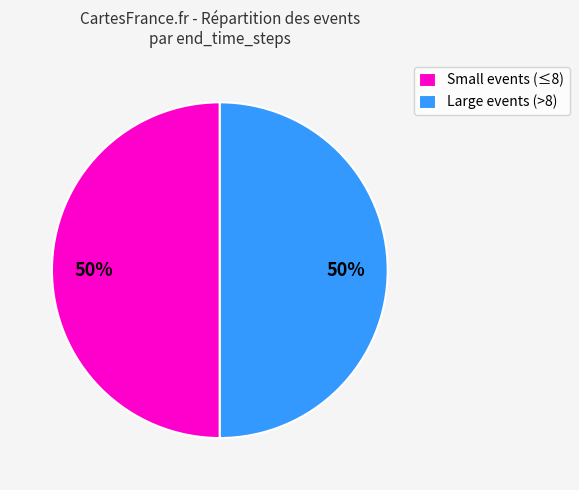

The Large events (>8) slice represents 56% of the pie. True or false?

False